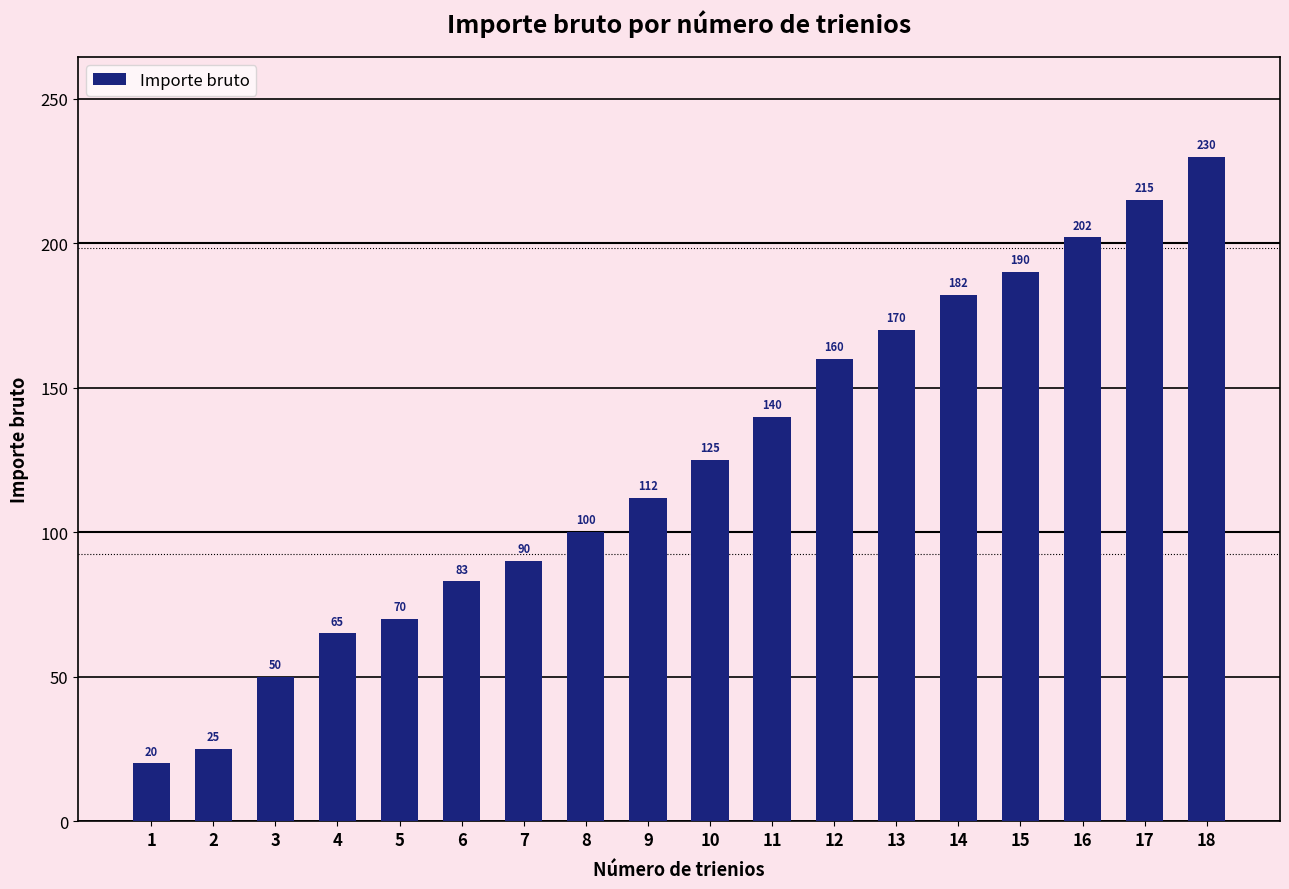

Read the value at 15, to the nearest 5.

190